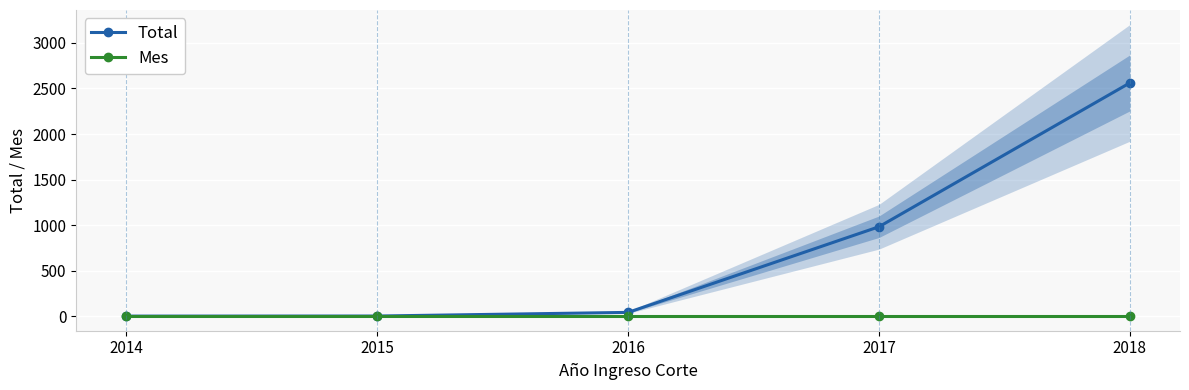

Where is Total nearest to the value 1281?

2017